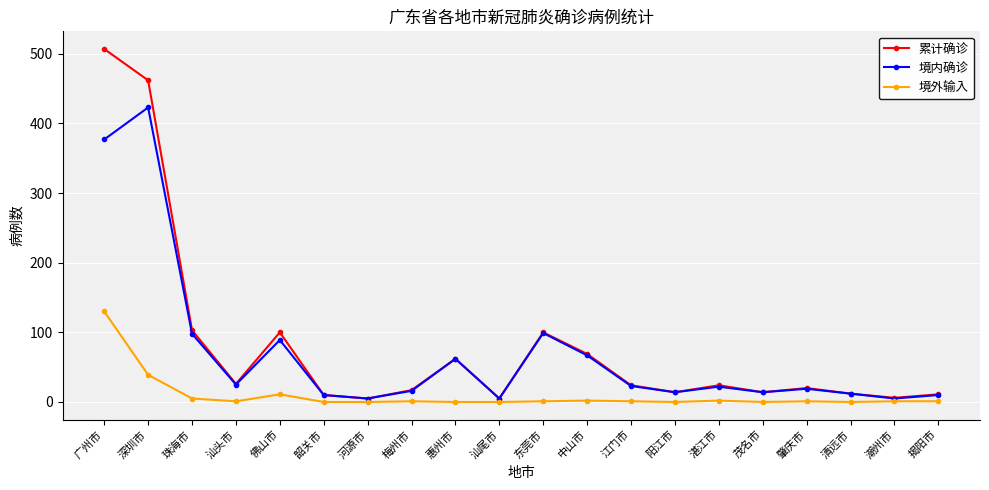

What is the difference between the maximum and minimum values in the 境外输入 series?

130